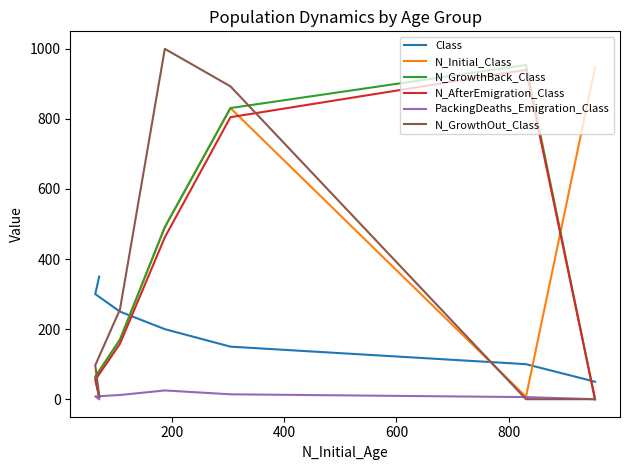

What are all the series names shown in the legend?

Class, N_Initial_Class, N_GrowthBack_Class, N_AfterEmigration_Class, PackingDeaths_Emigration_Class, N_GrowthOut_Class